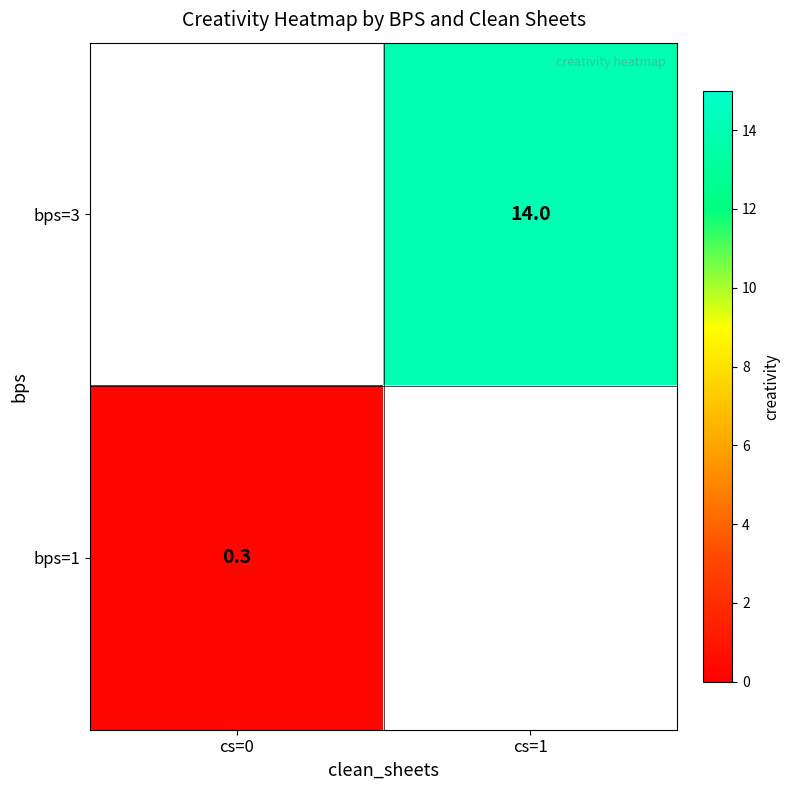

The bps=1 series shows 0.4 at cs=0. True or false?

False